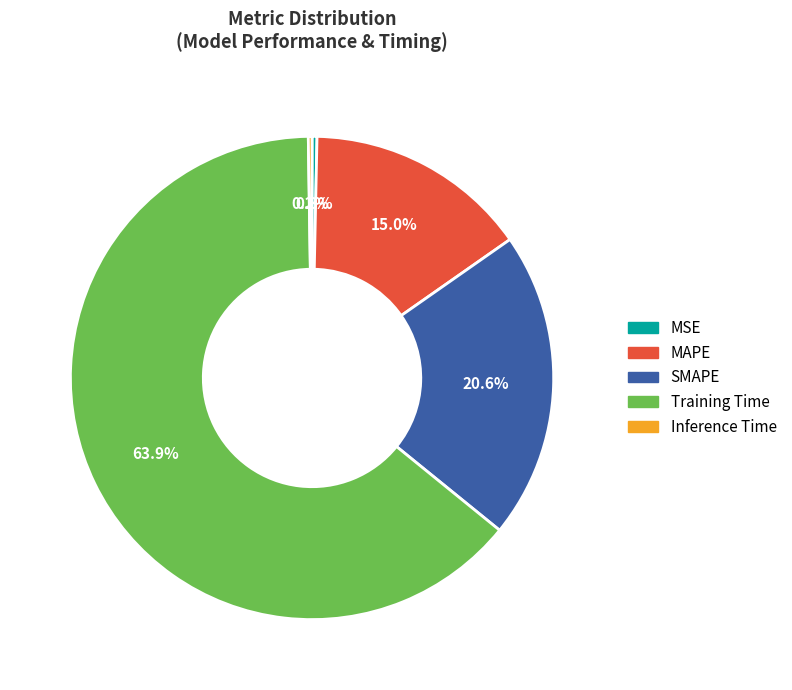

To the nearest percent, what is the difference between the largest and smallest slice percentages?

64%